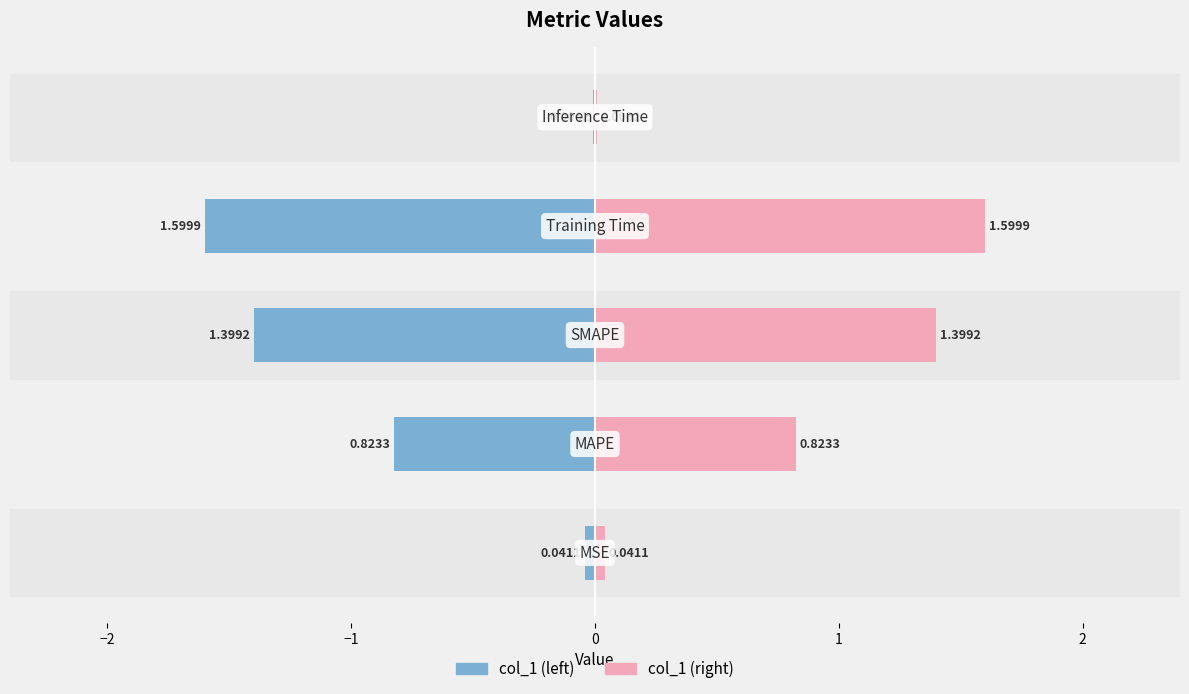

What is the maximum value shown in the chart?

1.6